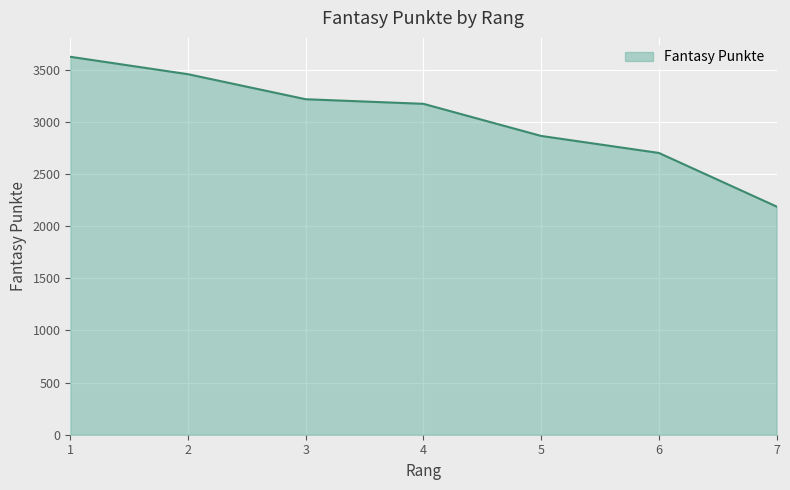

How many distinct data groups are displayed?

1